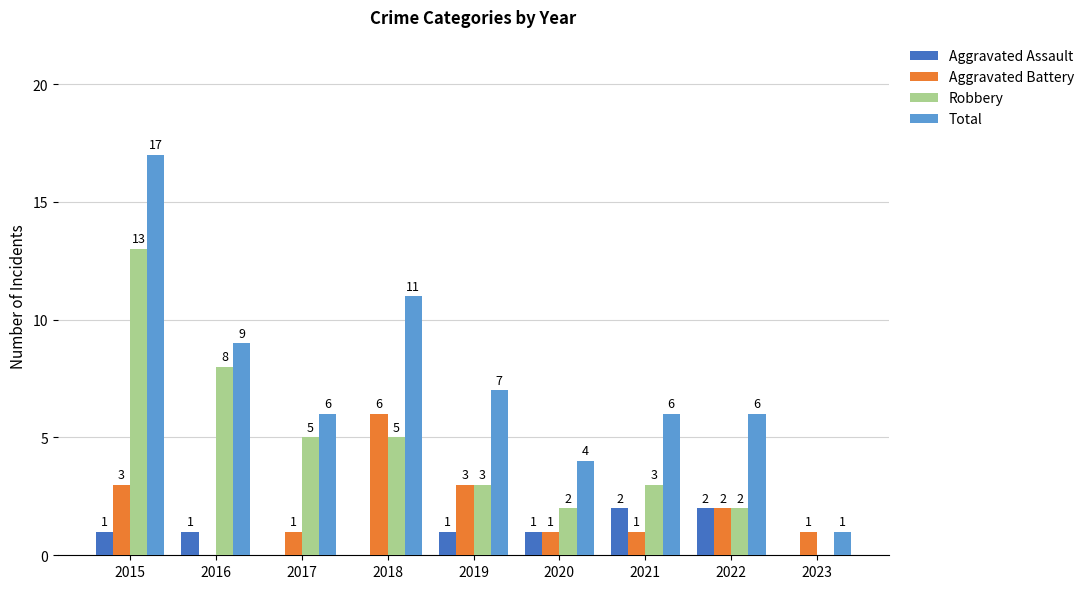

What is the sum of all Aggravated Assault values?

8